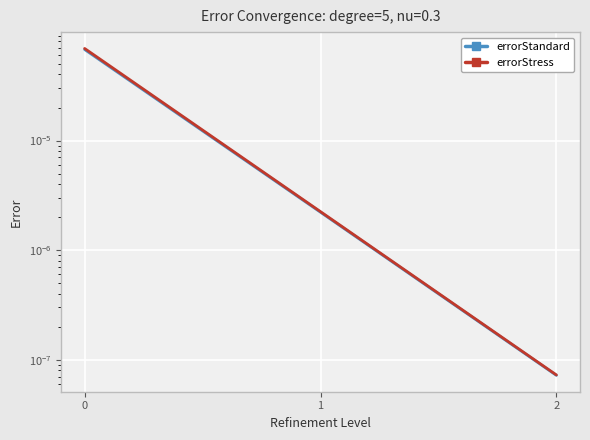

The errorStandard series shows 0.0 at 0. True or false?

True